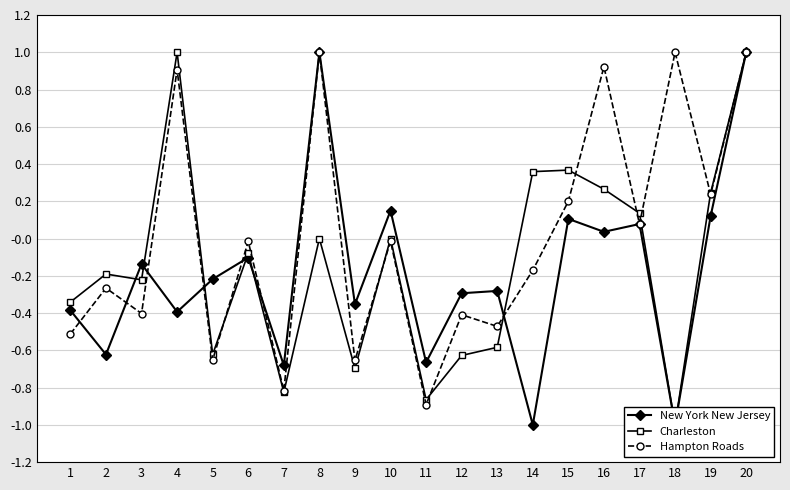

Where does the Charleston series first go above 0?

4